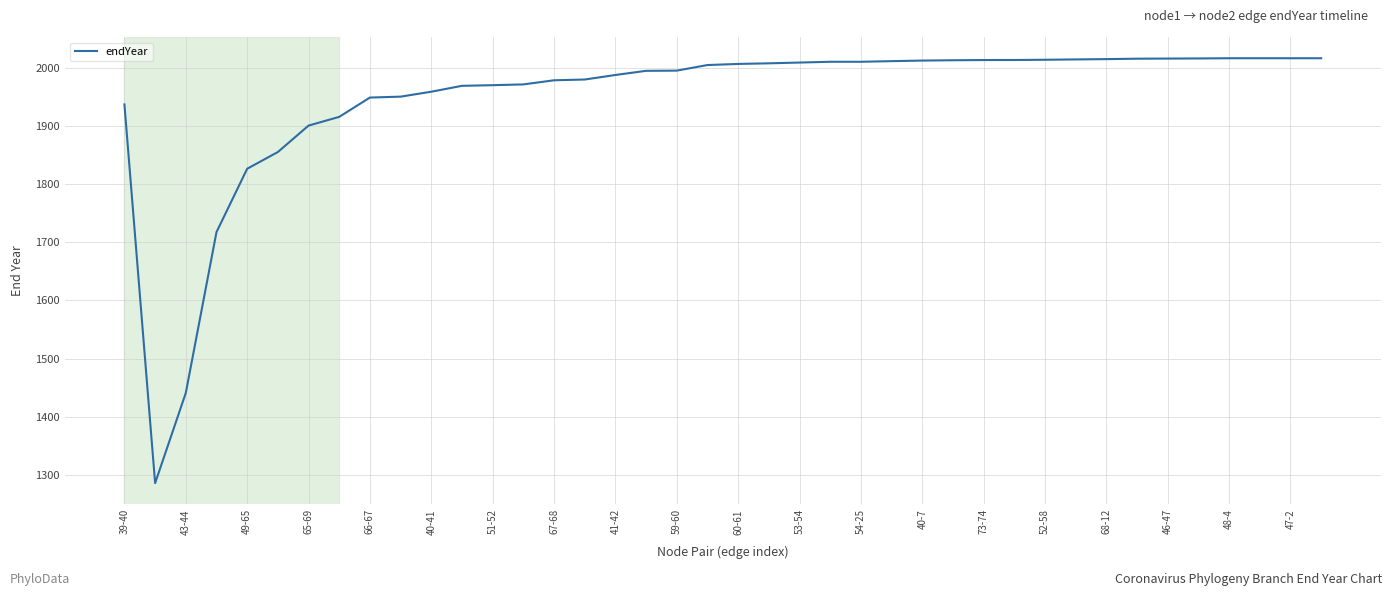

What is the smallest value displayed?

1285.4